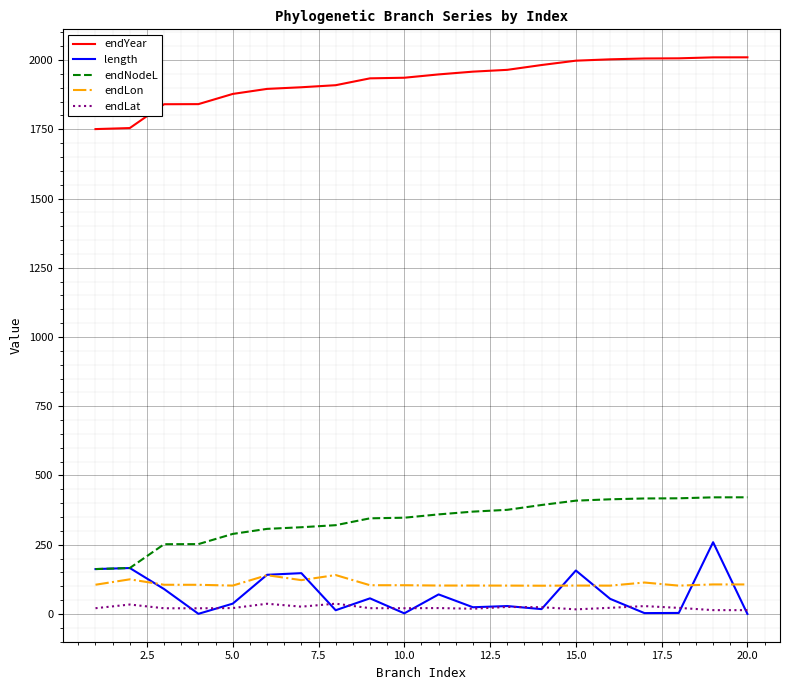

True or false: endYear and endLon cross at least once.

False